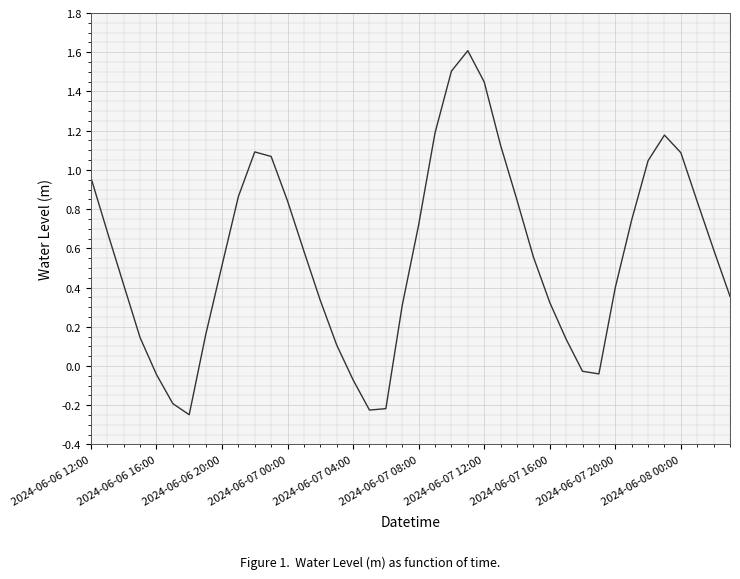

Where does the data first go above 0?

2024-06-06 12:00